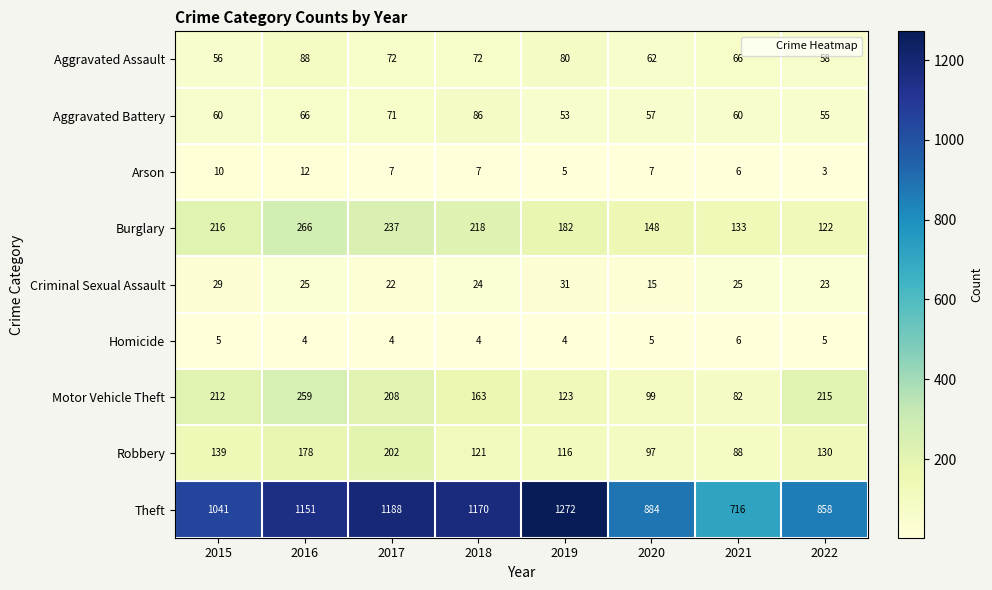

True or false: Aggravated Battery has a value of 66 at 2016.

True